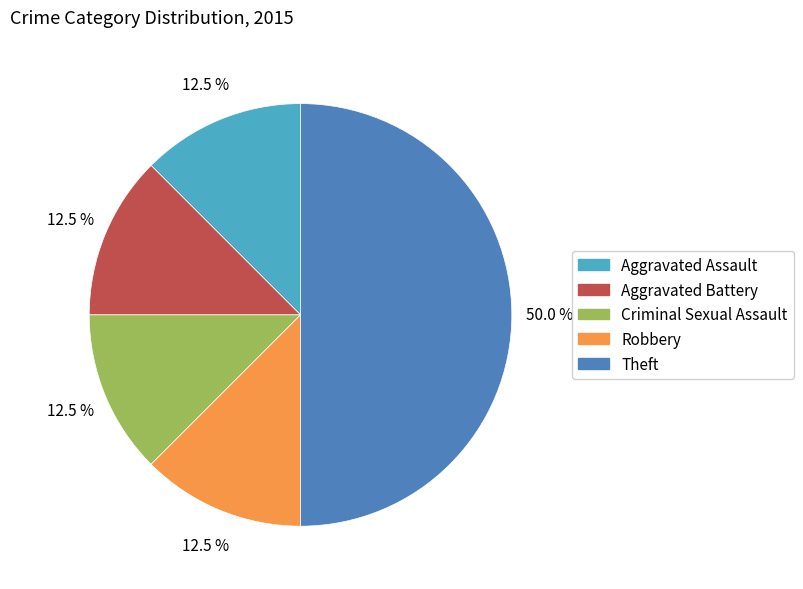

What portion of the pie excludes Aggravated Battery?

87.5%